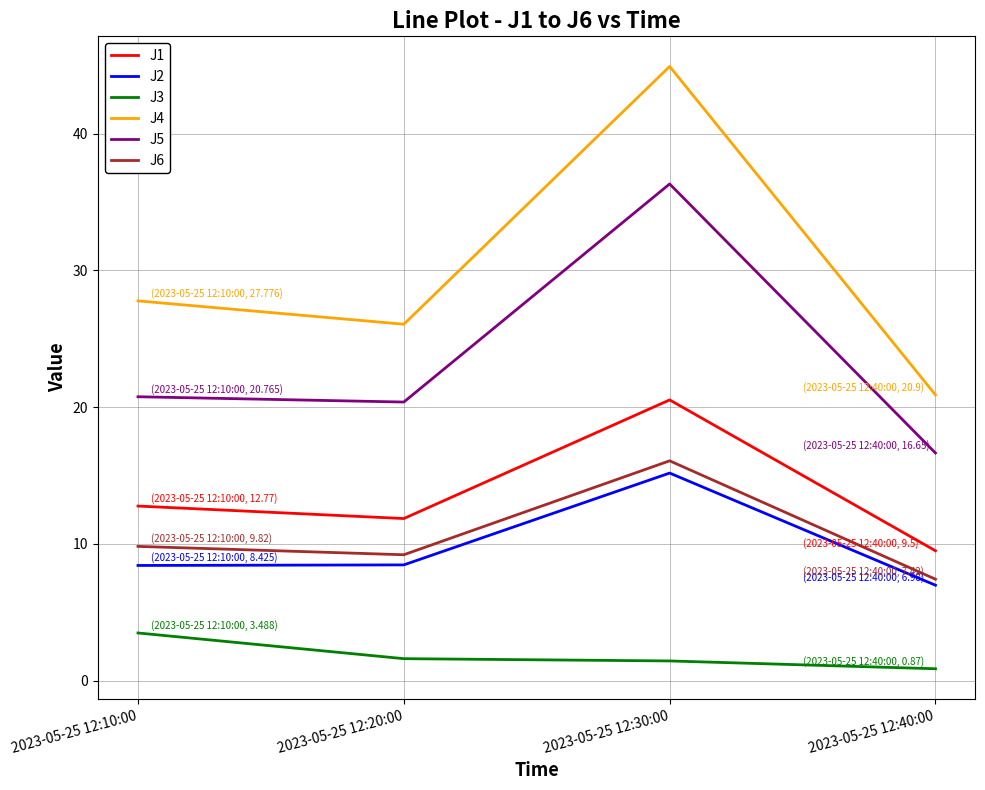

What is the average value of the J4 series?

29.9